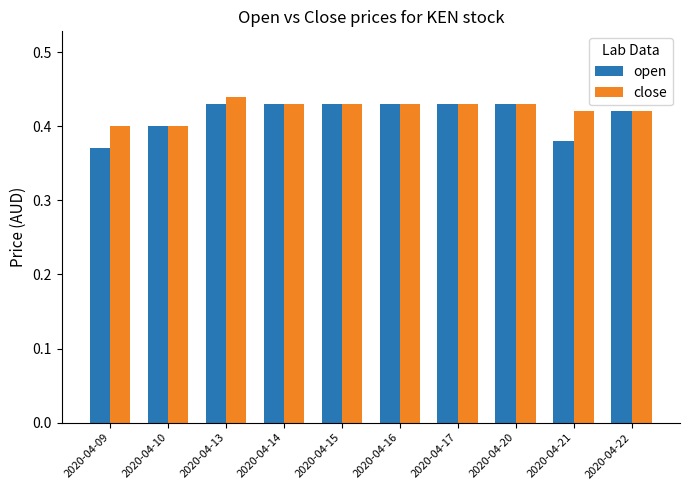

The close series shows 0.7 at 2020-04-15. True or false?

False